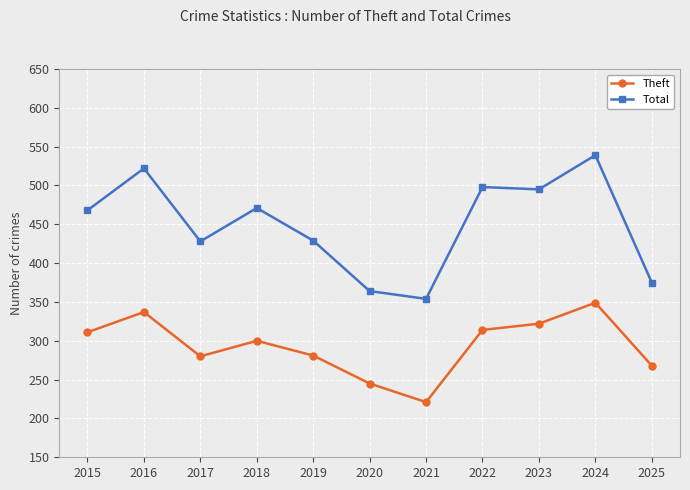

What is the lowest value of the Theft series?

221